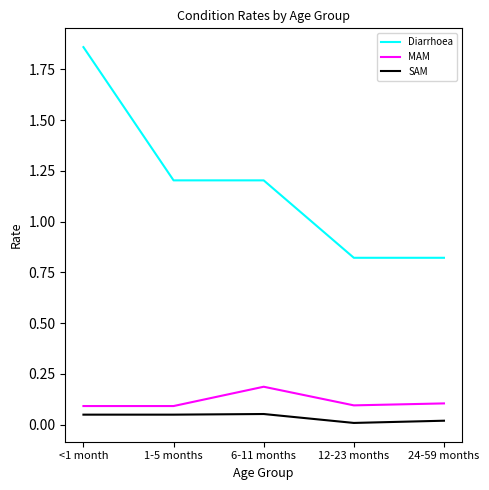

What is the sum of all Diarrhoea values?

5.9